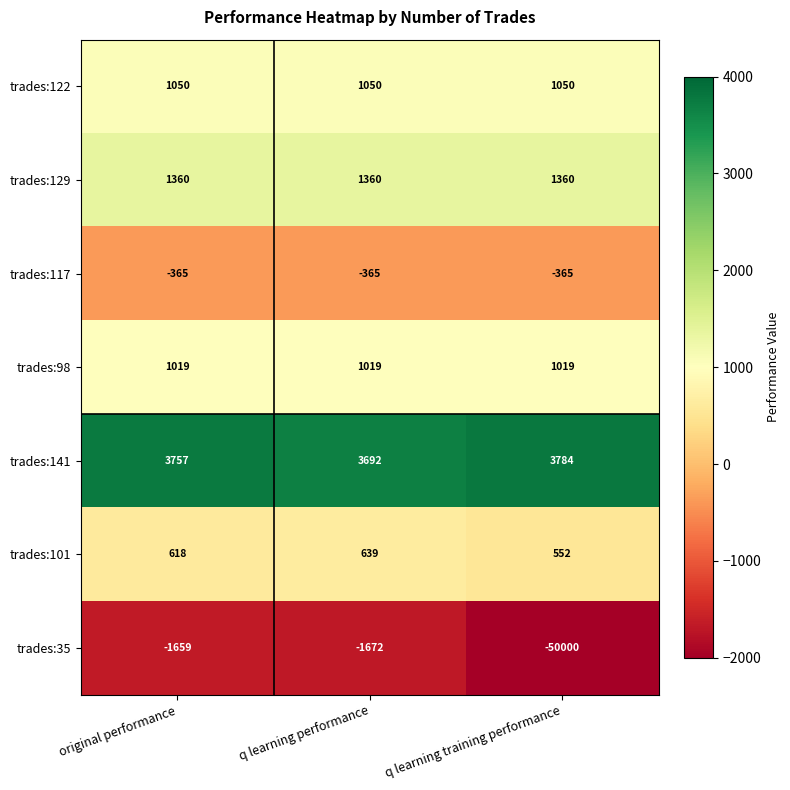

Which series has the largest range (max minus min)?

trades:35